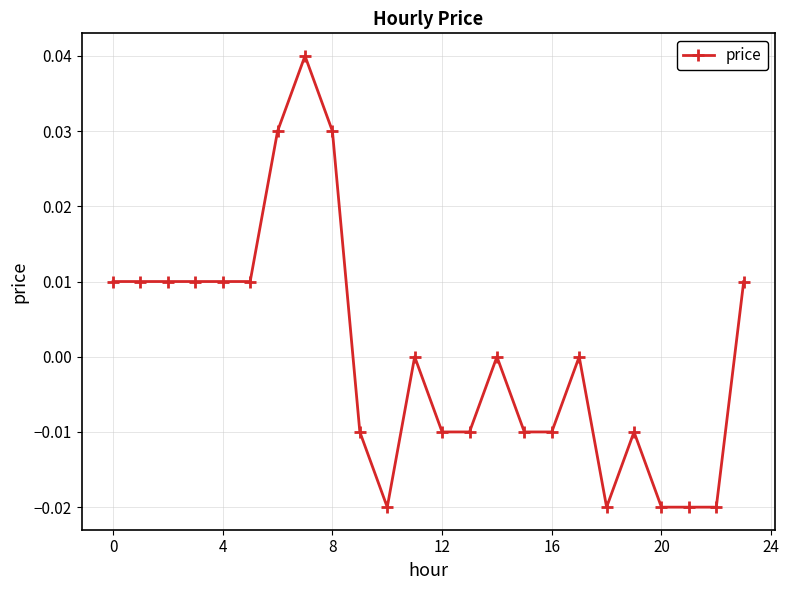

How many lines are shown in the chart?

1